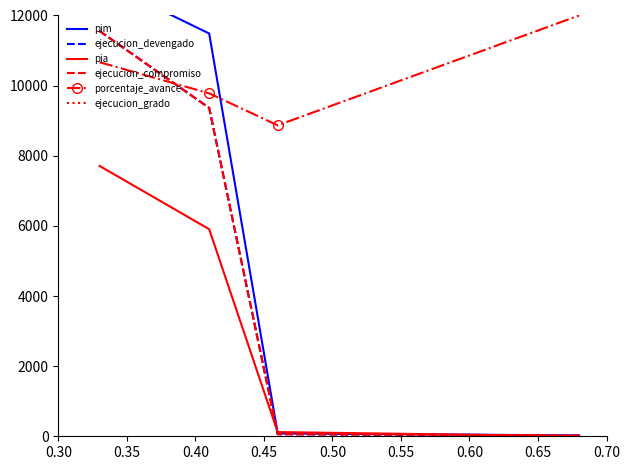

How many data points in porcentaje_avance are above 10668?

1